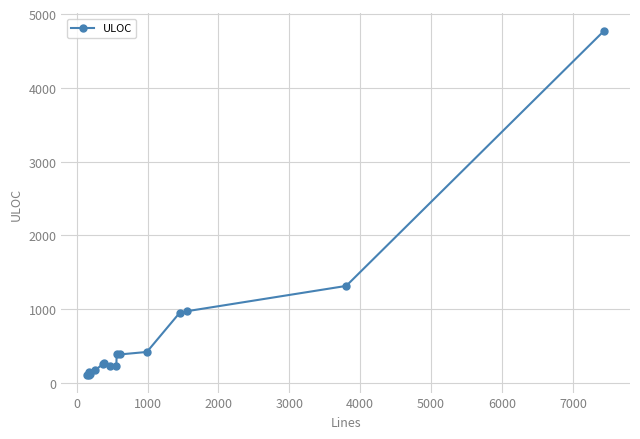

Does the chart have visible grid lines?

Yes